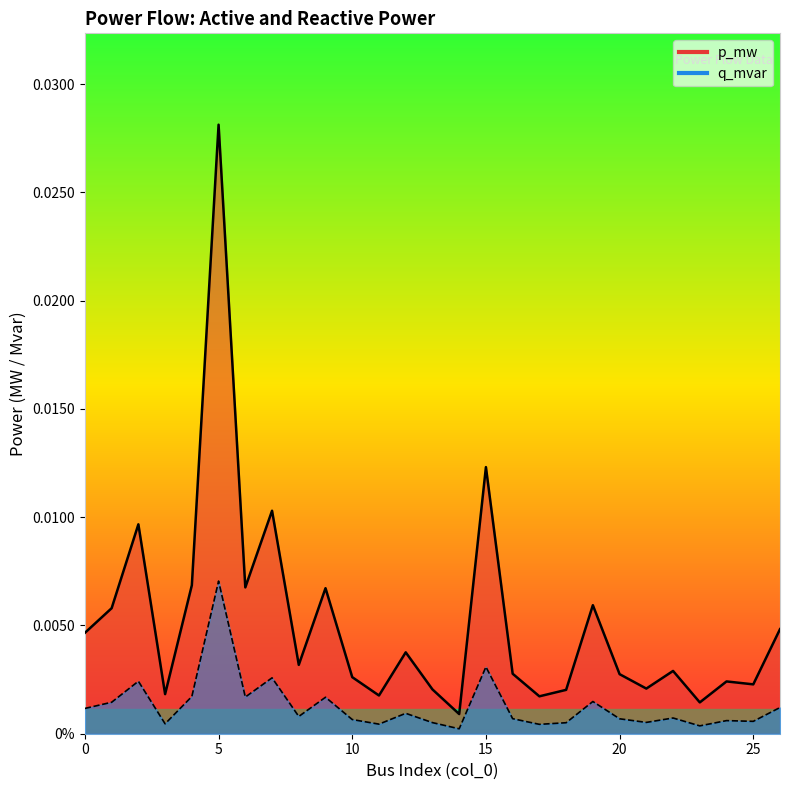

How many interior local valleys does the p_mw series have?

9